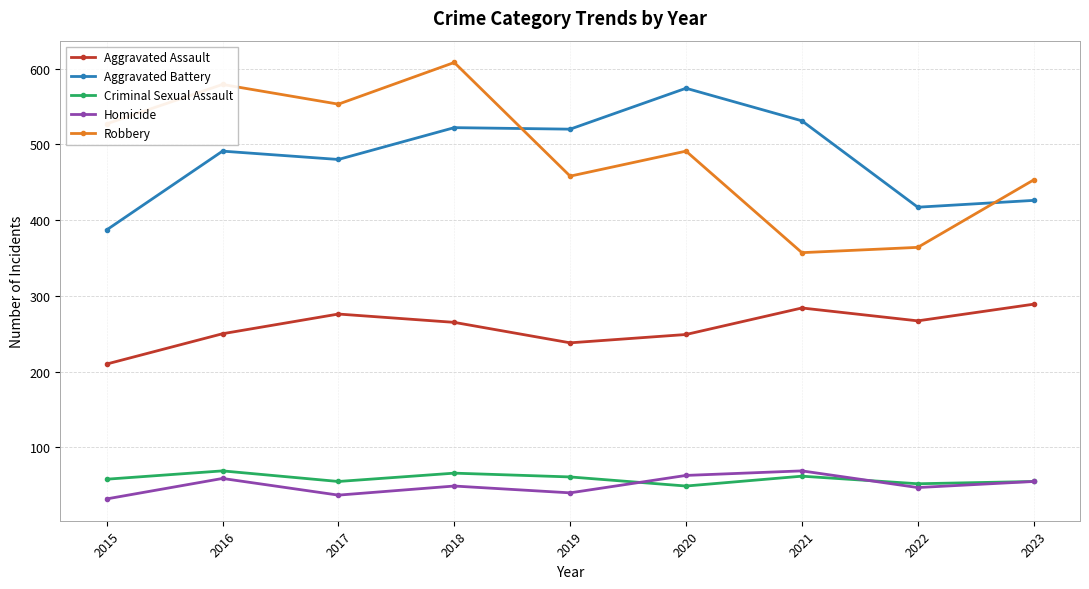

What is the minimum value for Robbery?

357